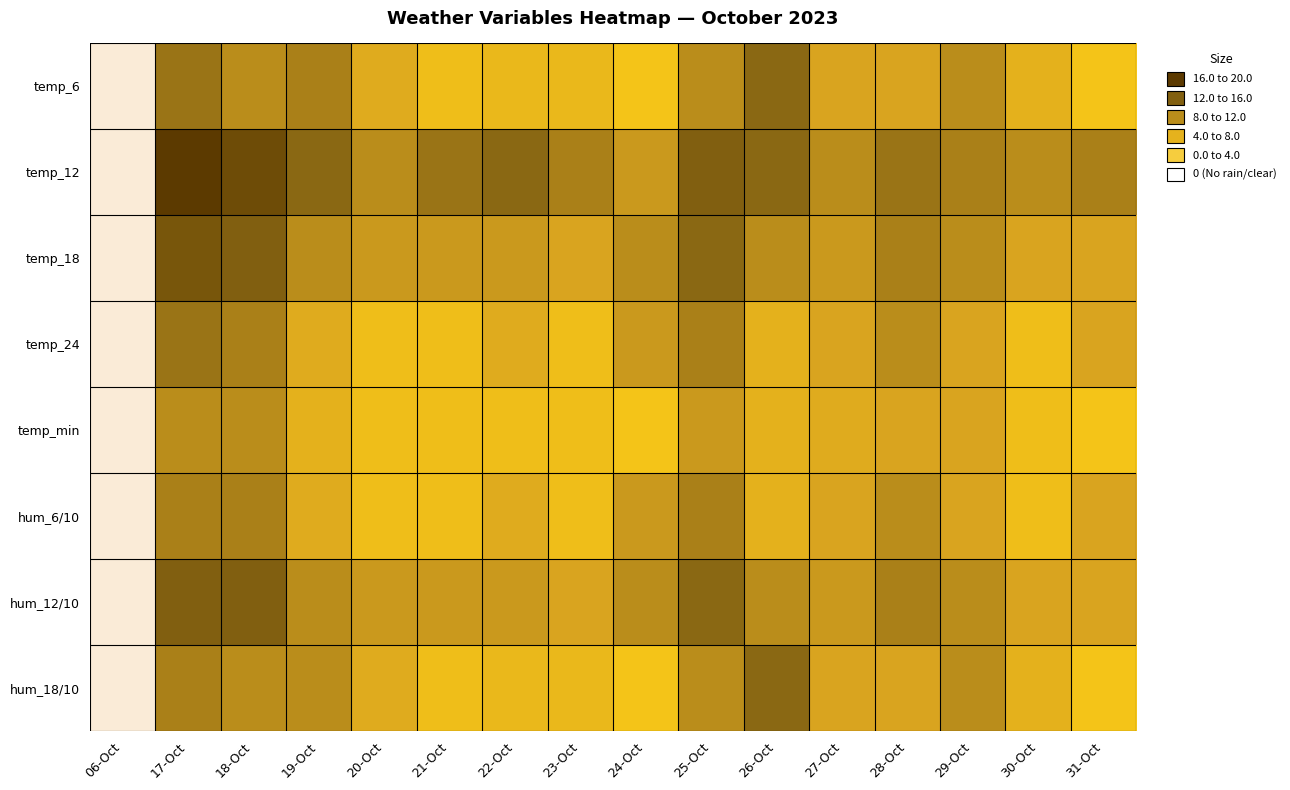

At how many categories does at least one series exceed 8?

15